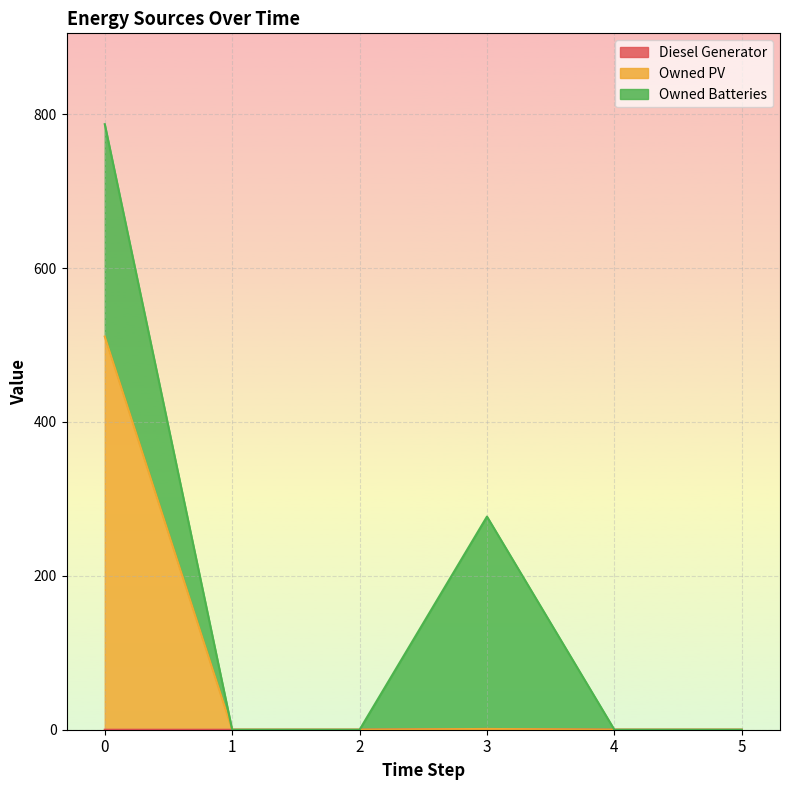

What is the difference between the maximum and second lowest values in the Owned PV series?

511